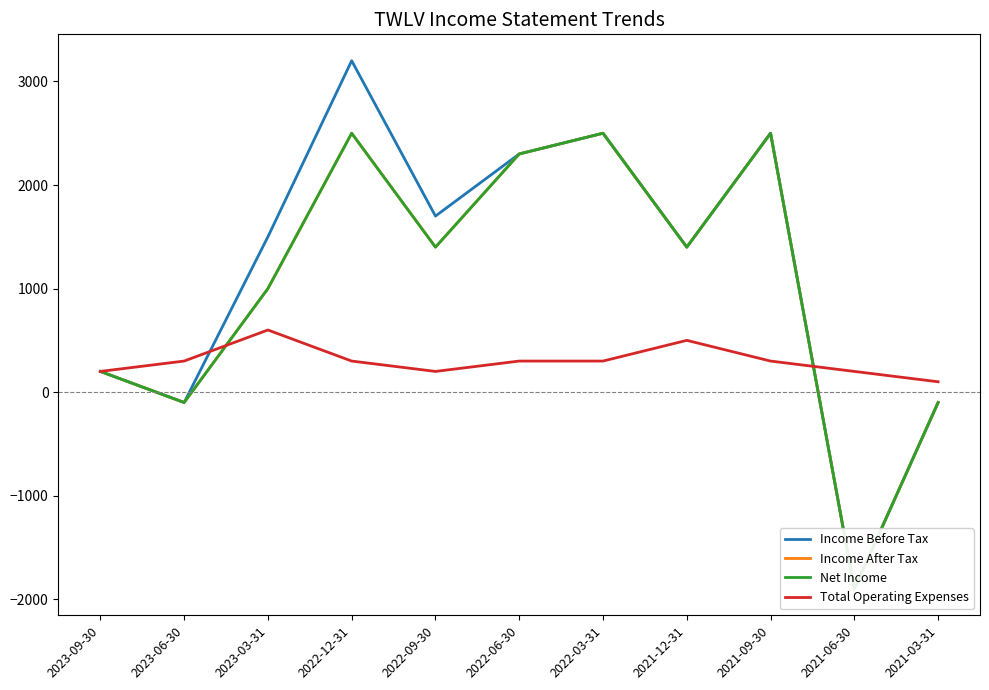

Count the Total Operating Expenses values in the range 200 to 300.

8